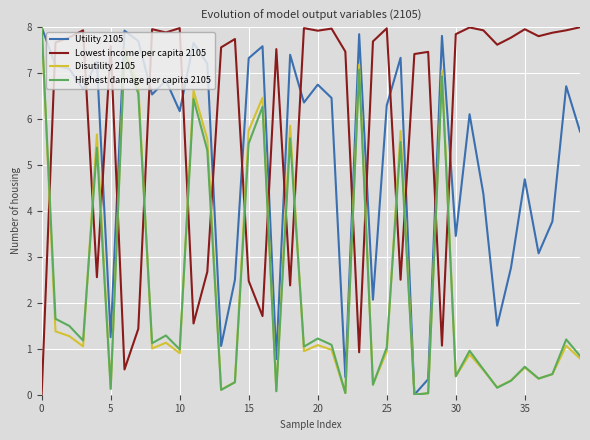

What is the maximum value for Highest damage per capita 2105?

8.0